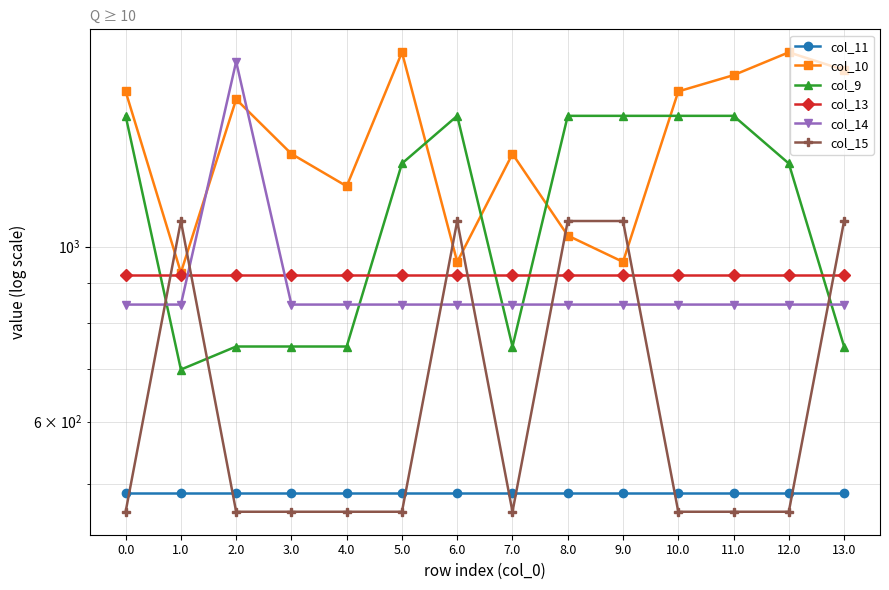

Rank the series by their maximum value, from highest to lowest.

col_10, col_14, col_9, col_15, col_13, col_11